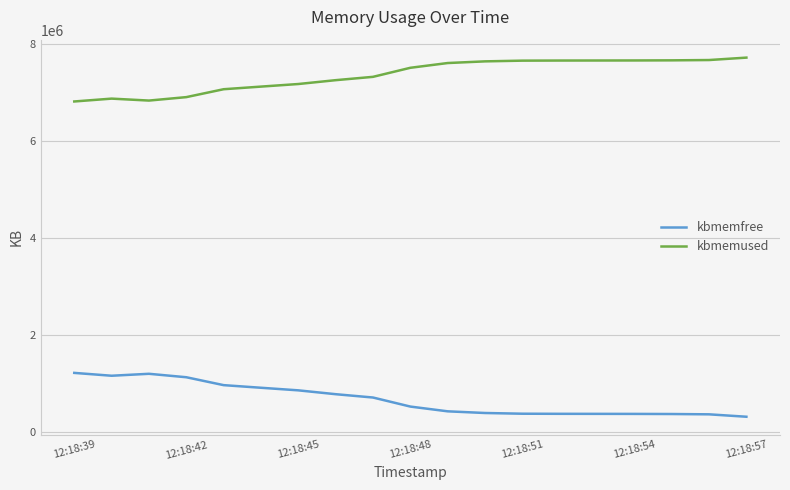

What is the difference between the maximum and minimum values in the kbmemused series?

905492